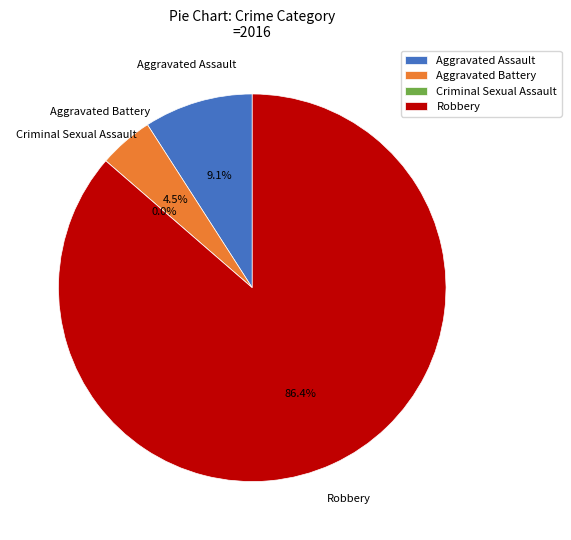

Does Robbery represent more than half of the total?

Yes